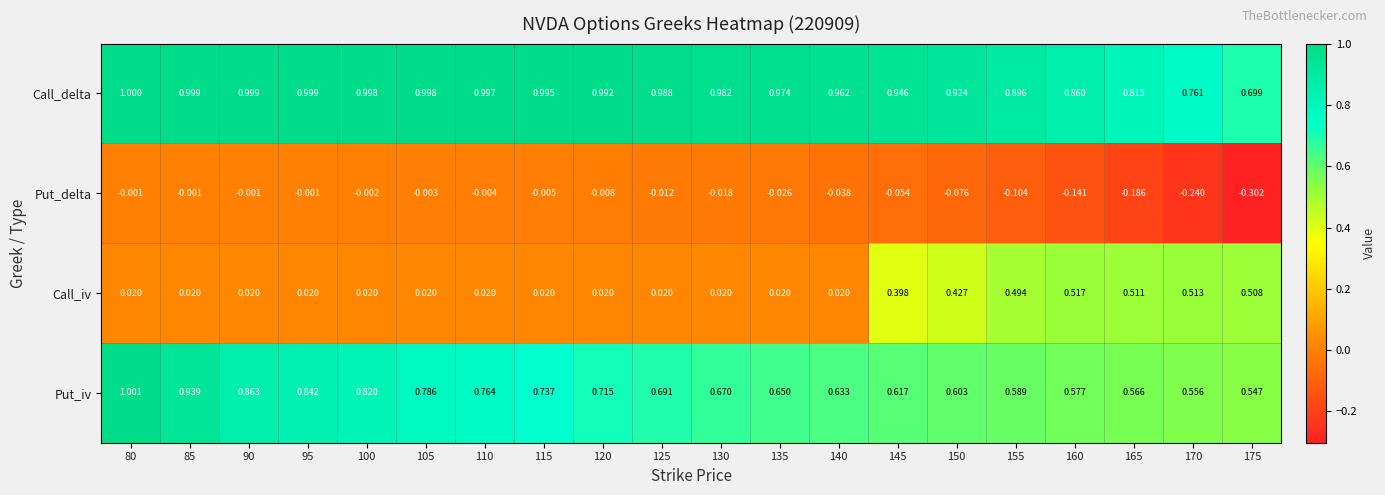

What is the difference between the highest and lowest values at 170?

1.0